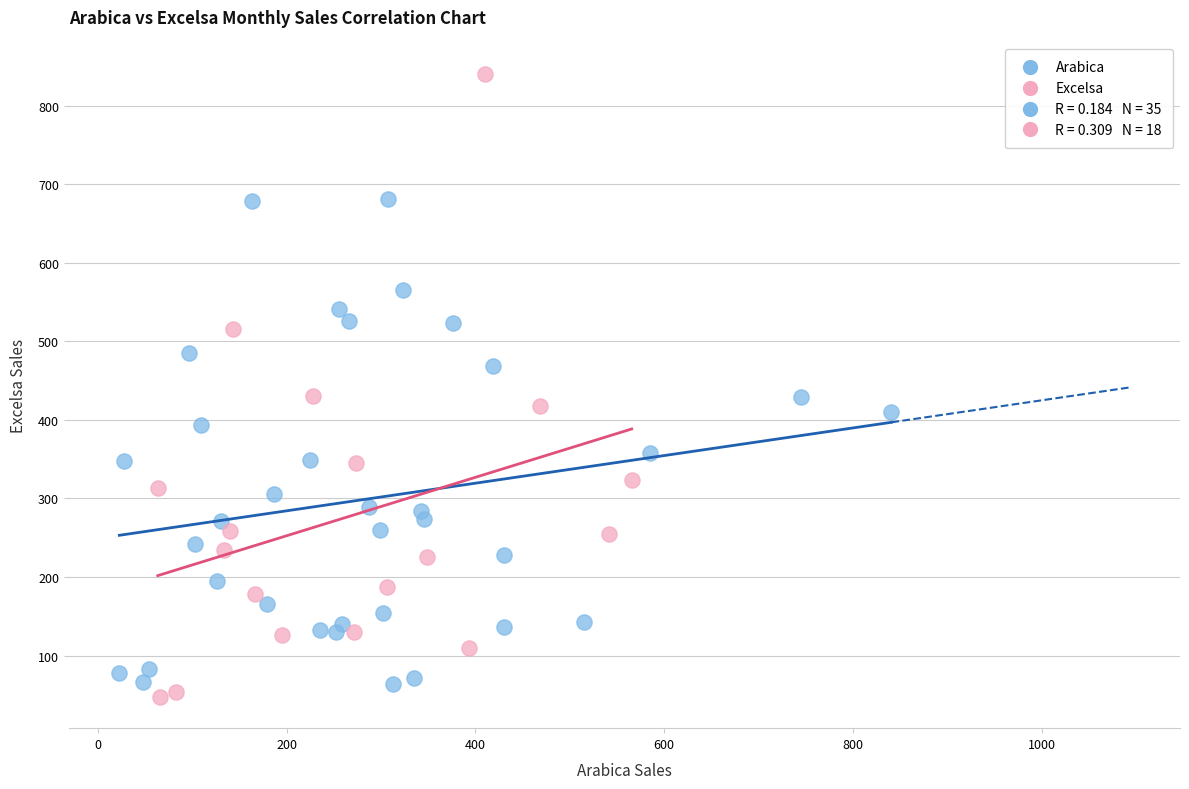

Which series reaches the maximum Y coordinate?

Excelsa